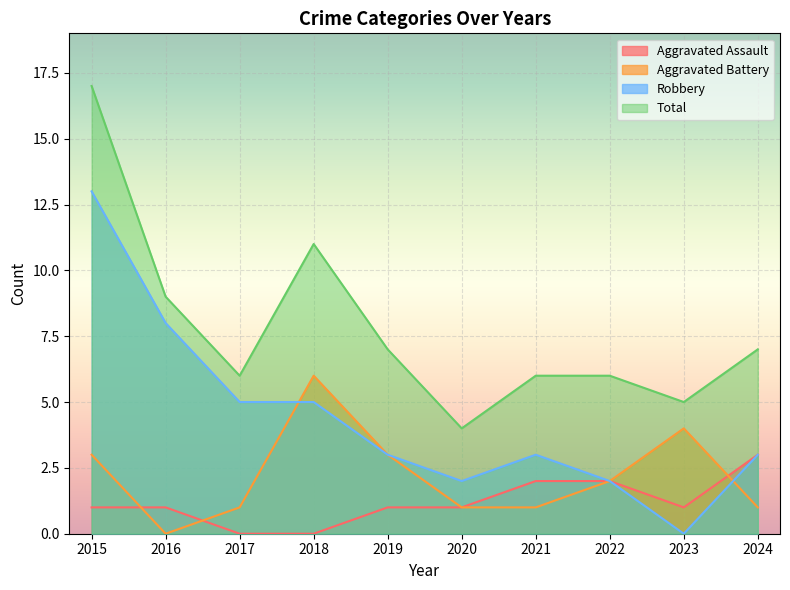

True or false: Aggravated Assault and Aggravated Battery cross at least once.

True